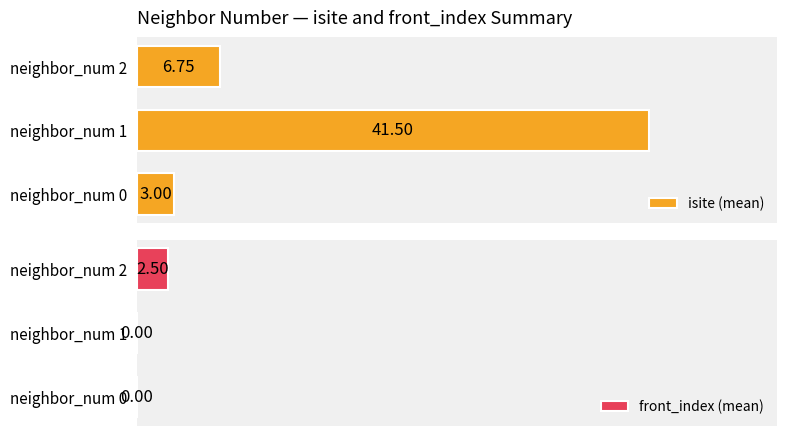

Which series has the largest range (max minus min)?

isite (mean)